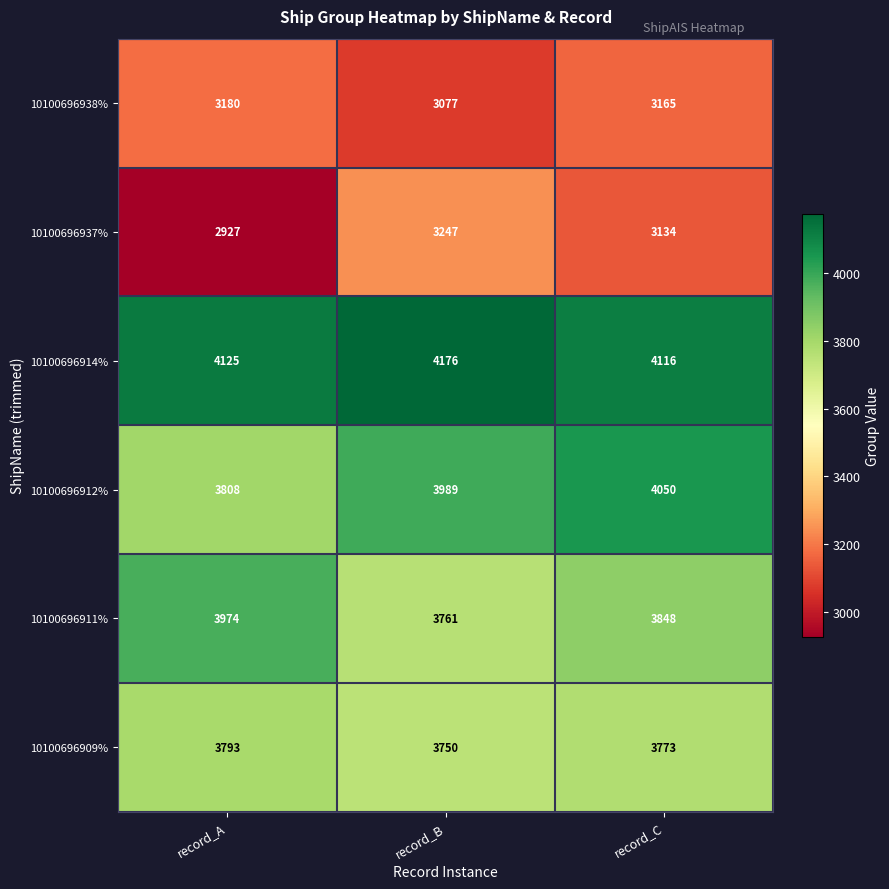

Reading left to right, what are all the values shown in this chart?

10100696938%: 3180	3077	3165
10100696937%: 2927	3247	3134
10100696914%: 4125	4176	4116
10100696912%: 3808	3989	4050
10100696911%: 3974	3761	3848
10100696909%: 3793	3750	3773